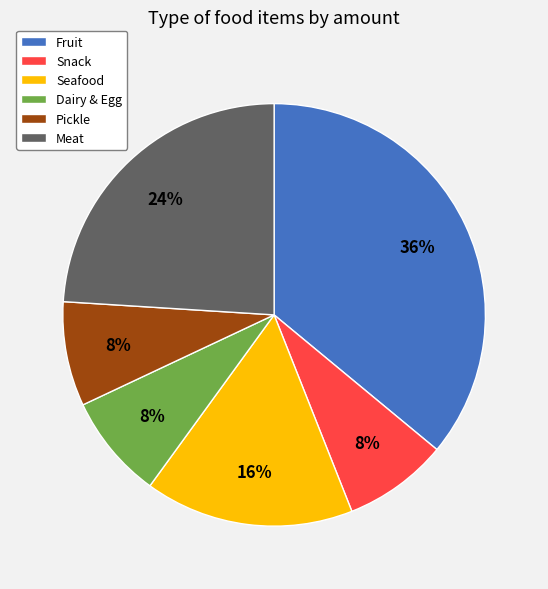

Which has a higher value, Seafood or Pickle?

Seafood